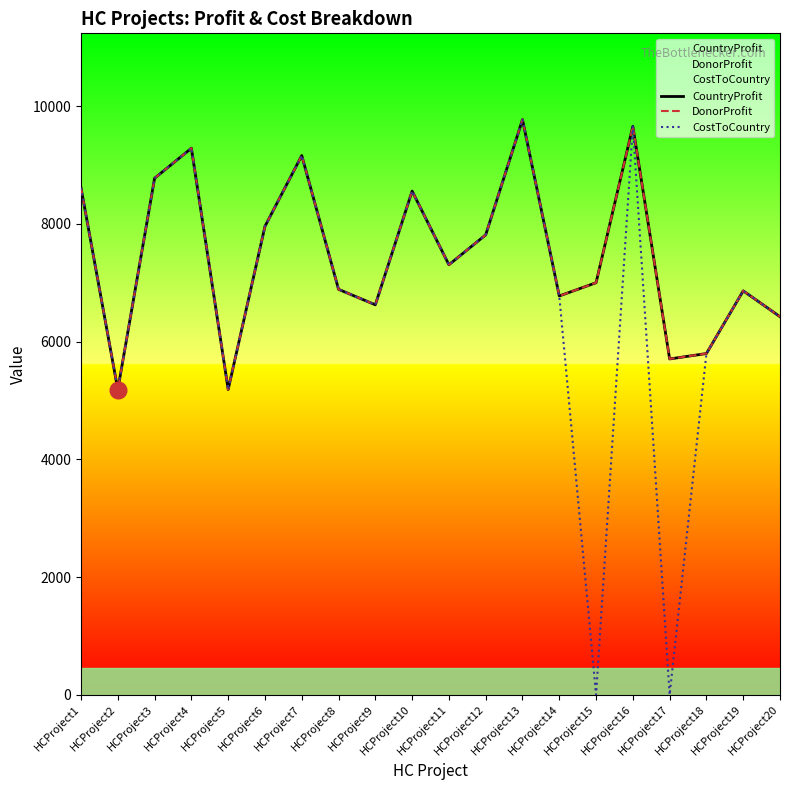

Reading right to left, transcribe all the data shown in this chart.

CountryProfit: HCProject20=6423	HCProject19=6862	HCProject18=5797	HCProject17=5705	HCProject16=9657	HCProject15=7000	HCProject14=6775	HCProject13=9771	HCProject12=7813	HCProject11=7305	HCProject10=8557	HCProject9=6625	HCProject8=6888	HCProject7=9161	HCProject6=7958	HCProject5=5186	HCProject4=9285	HCProject3=8775	HCProject2=5184	HCProject1=8612
DonorProfit: HCProject20=6423	HCProject19=6862	HCProject18=5797	HCProject17=5705	HCProject16=9657	HCProject15=7000	HCProject14=6775	HCProject13=9771	HCProject12=7813	HCProject11=7305	HCProject10=8557	HCProject9=6625	HCProject8=6888	HCProject7=9161	HCProject6=7958	HCProject5=5186	HCProject4=9285	HCProject3=8775	HCProject2=5184	HCProject1=8612
CostToCountry: HCProject20=6423	HCProject19=6862	HCProject18=5797	HCProject17=0	HCProject16=9657	HCProject15=0	HCProject14=6775	HCProject13=9771	HCProject12=7813	HCProject11=7305	HCProject10=8557	HCProject9=6625	HCProject8=6888	HCProject7=9161	HCProject6=7958	HCProject5=5186	HCProject4=9285	HCProject3=8775	HCProject2=5184	HCProject1=8612